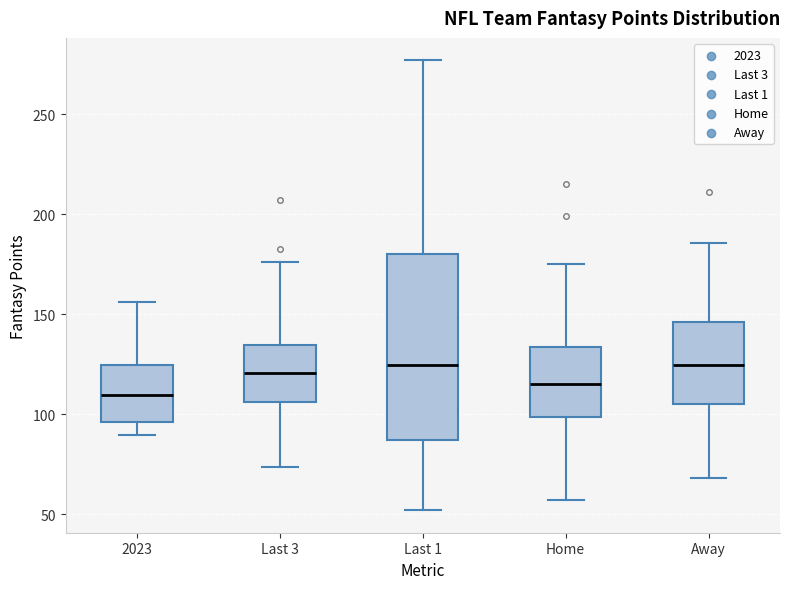

Reading left to right, read every box against the y-axis: the position of its median line, the range the box covers, and the ends of its whiskers. The values are not printed on the chart, so give them approximately, as read against the axis.

2023: median 110, box 95 to 125, whiskers 90 to 155
Last 3: median 120, box 105 to 135, whiskers 75 to 175
Last 1: median 125, box 85 to 180, whiskers 50 to 275
Home: median 115, box 100 to 135, whiskers 55 to 175
Away: median 125, box 105 to 145, whiskers 70 to 185